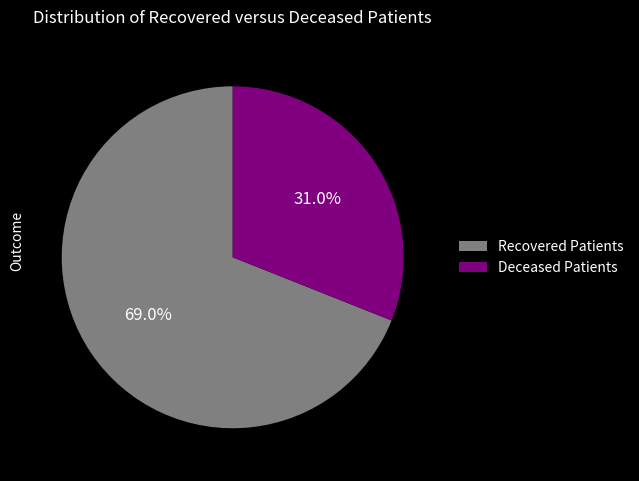

To the nearest percent, what is the difference between the largest and smallest slice percentages?

38%